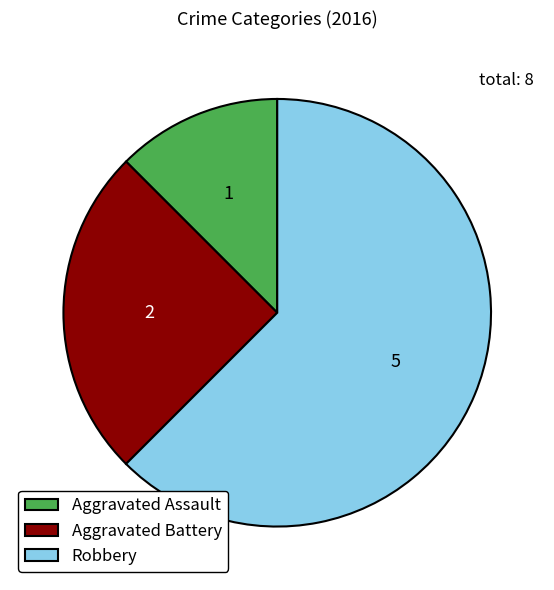

Between Robbery and Aggravated Assault, which is larger?

Robbery